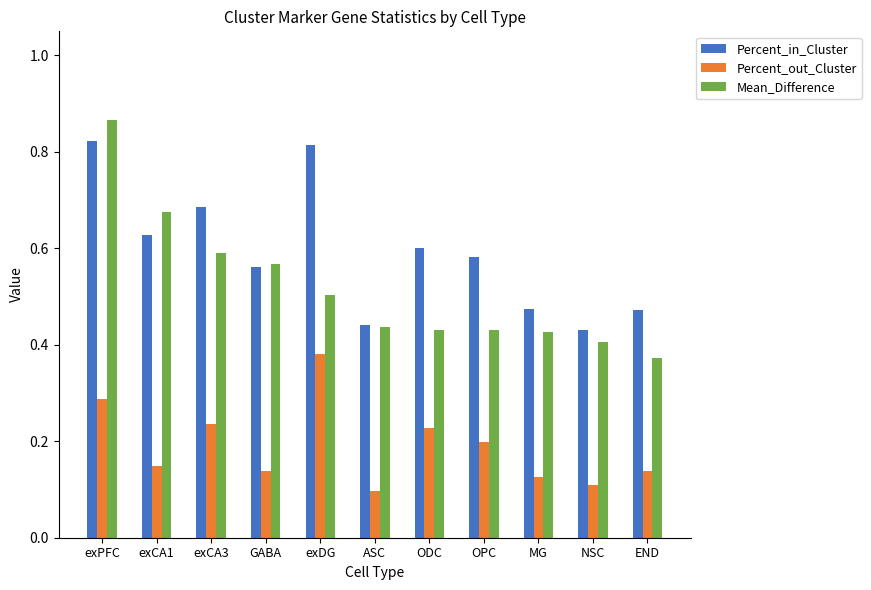

At exDG, list the series in order from smallest to largest.

Percent_out_Cluster, Mean_Difference, Percent_in_Cluster